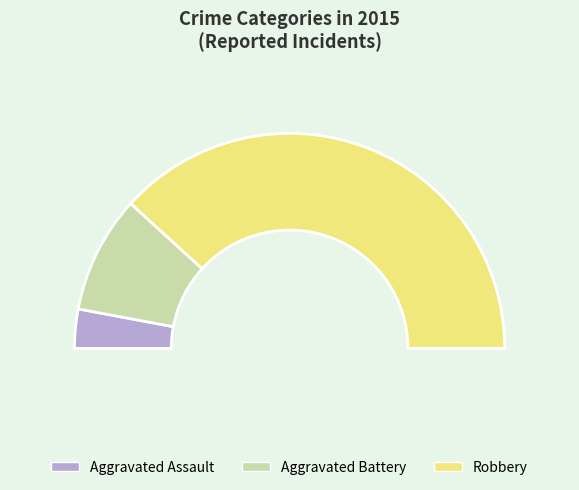

To the nearest percent, what portion does Aggravated Assault represent?

6%